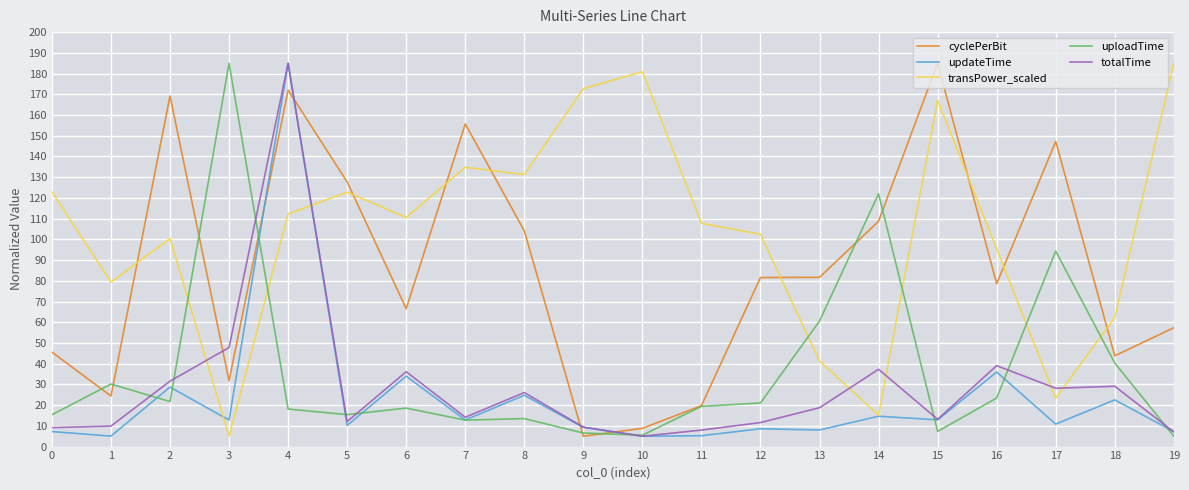

Where does the updateTime series first go above 12?

2